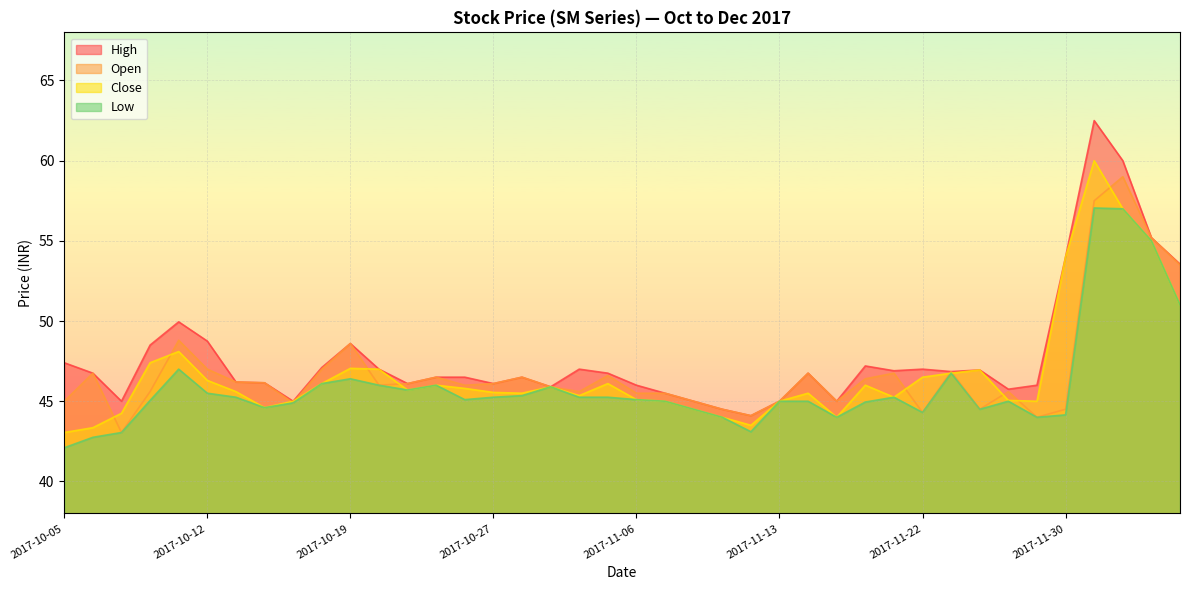

True or false: Open and High intersect in this chart.

False